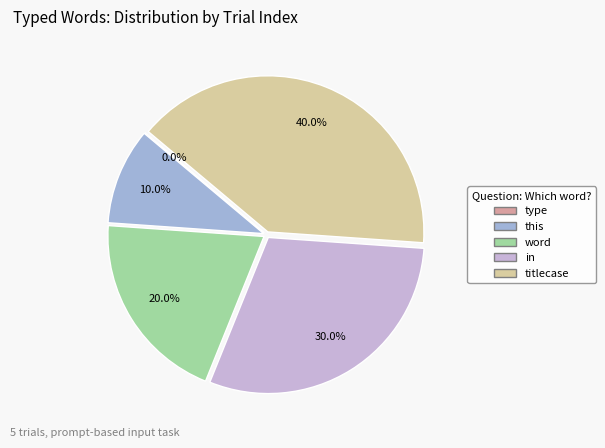

What percentage is the in slice, to the nearest percent?

30%